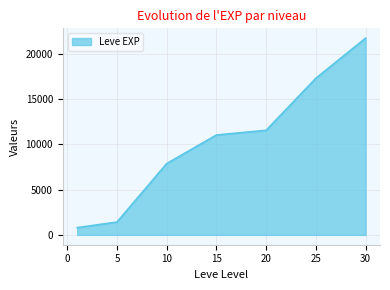

True or false: there are more than 0 points higher than both neighbors.

False